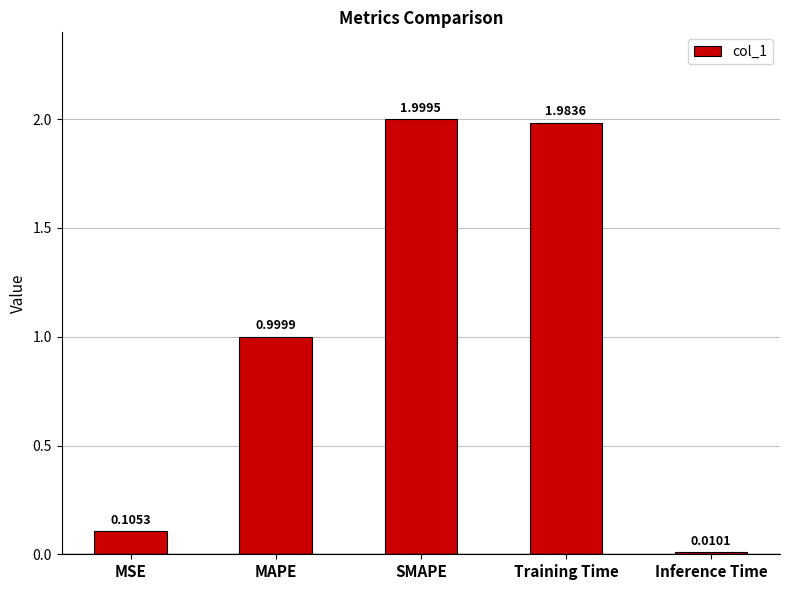

What is the average value?

1.0